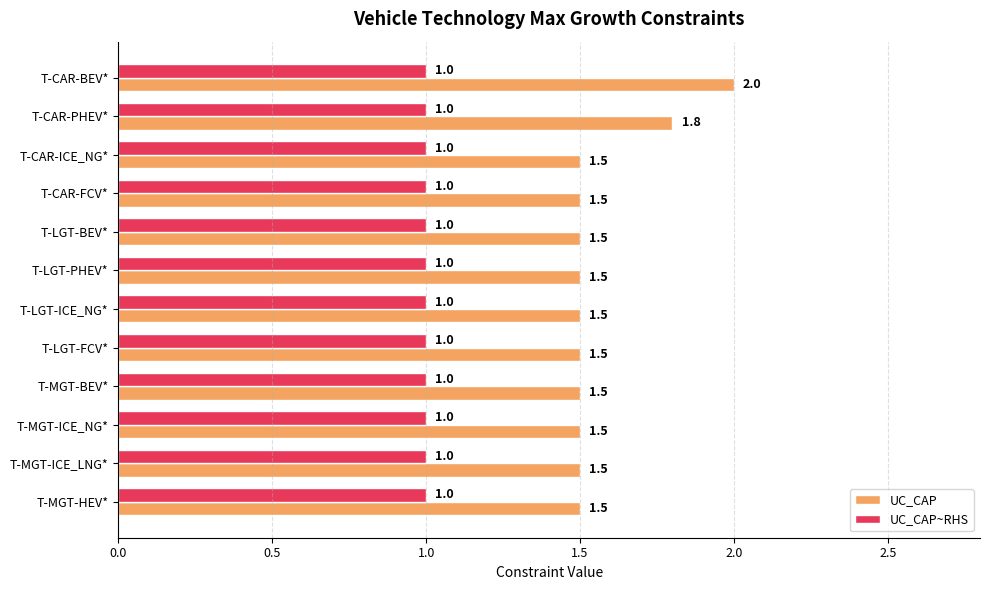

What is the maximum value for UC_CAP?

2.0